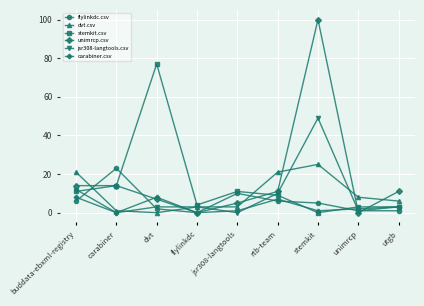

Where is the first local minimum for unimrcp.csv?

flylinkdc